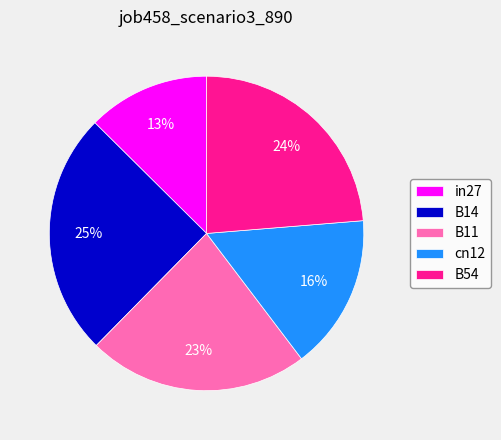

How many segments does this pie chart have?

5